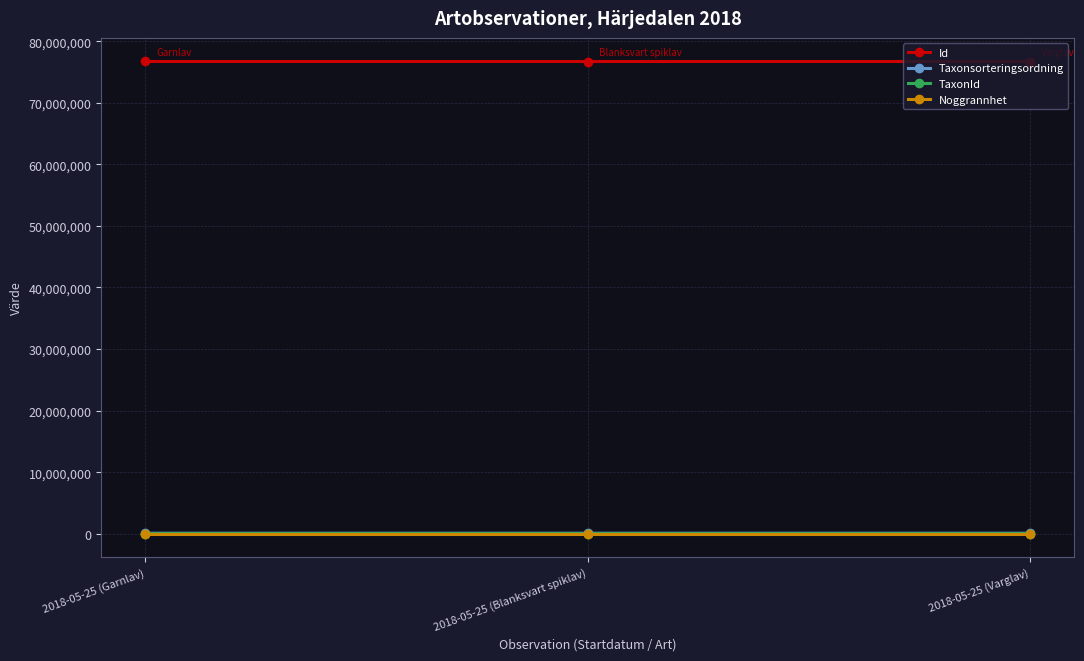

True or false: TaxonId has a value of 6425 at 2018-05-25 (Garnlav).

True